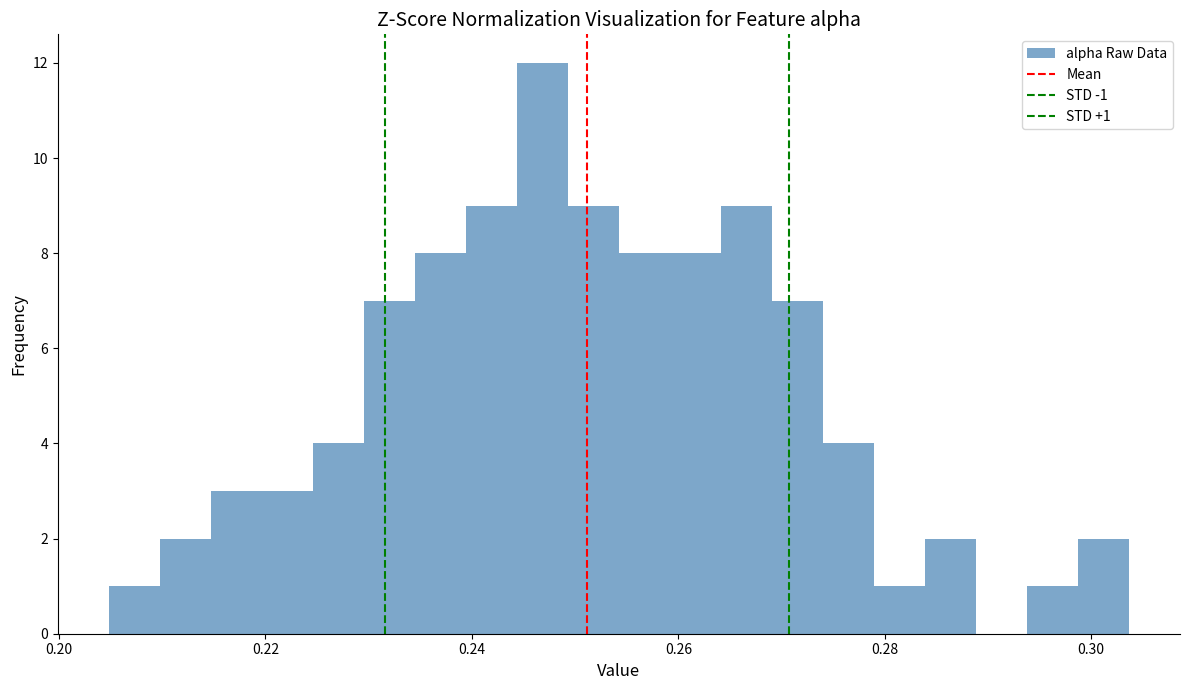

Around what value on the x-axis is the tallest bar? Give the approximate position of its centre, as read against the axis.

0.246